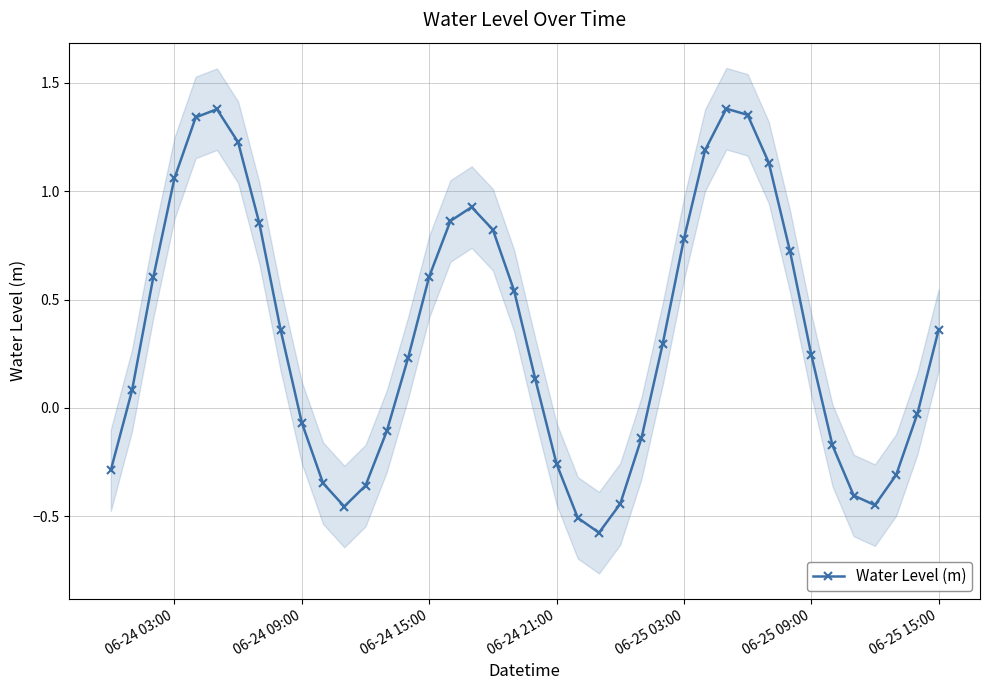

What is the greatest value displayed?

1.4